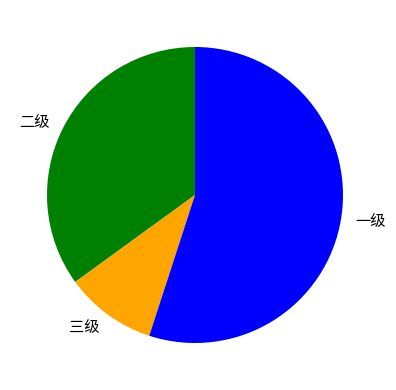

Count the number of slices in the pie.

3